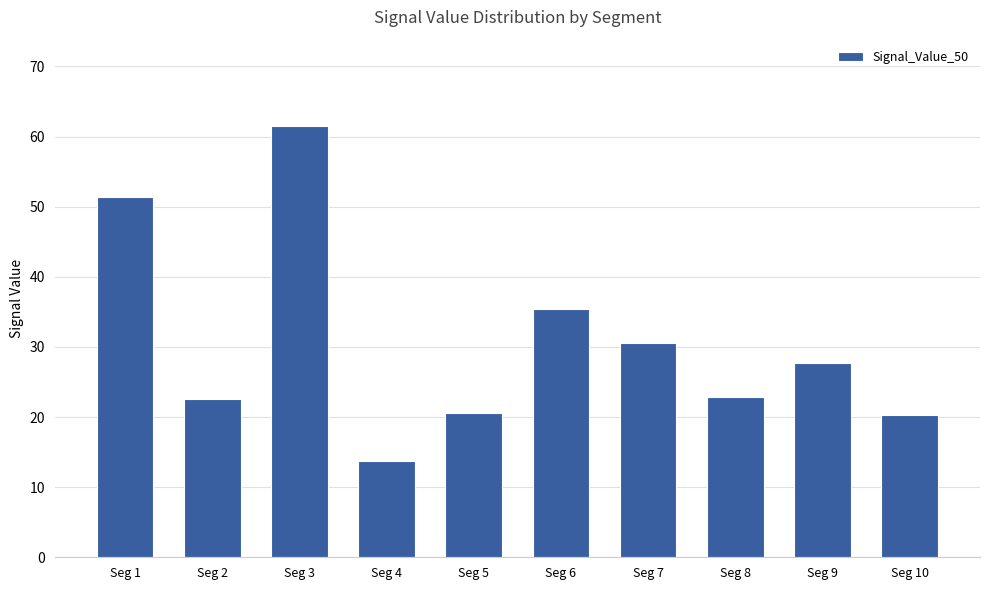

Reading left to right, what are all the values shown in this chart?

51.4	22.5	61.5	13.7	20.6	35.4	30.5	22.8	27.8	20.3